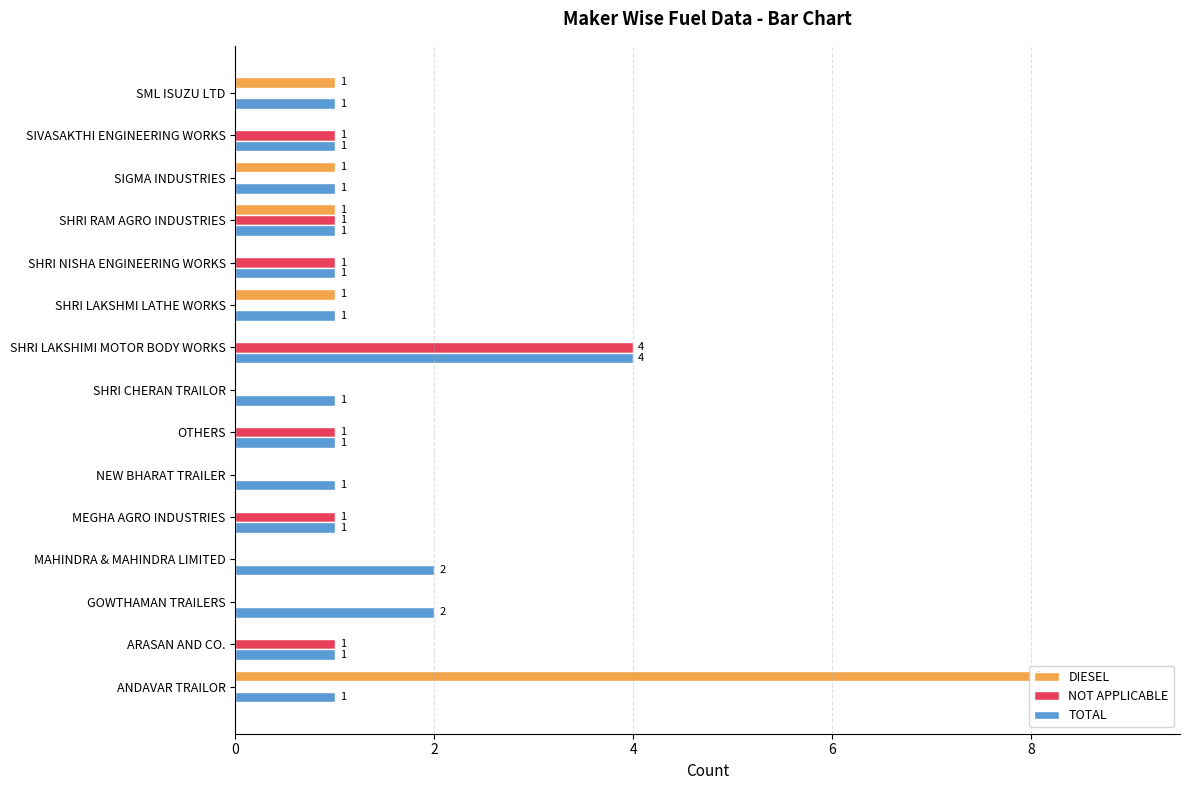

What is the maximum value shown in the chart?

8